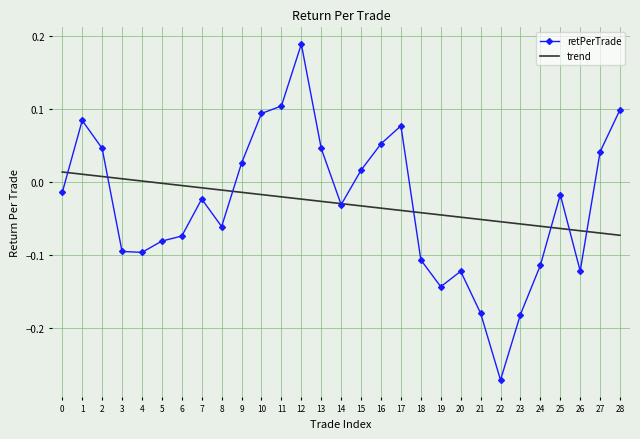

The retPerTrade series shows -0.1 at 18. True or false?

True